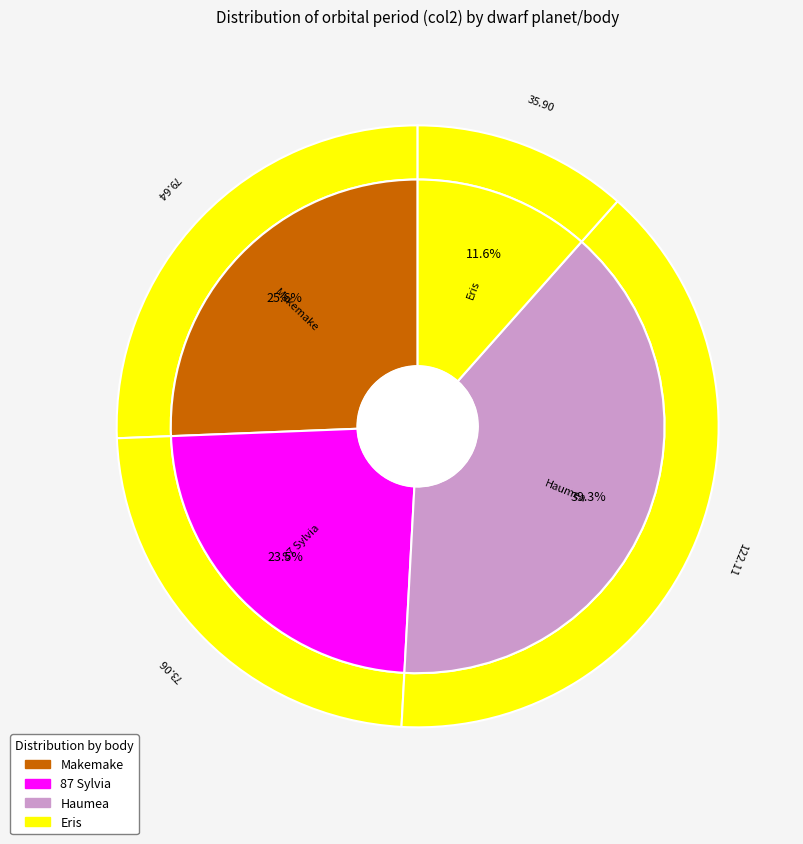

To the nearest percent, what portion does Makemake represent?

26%